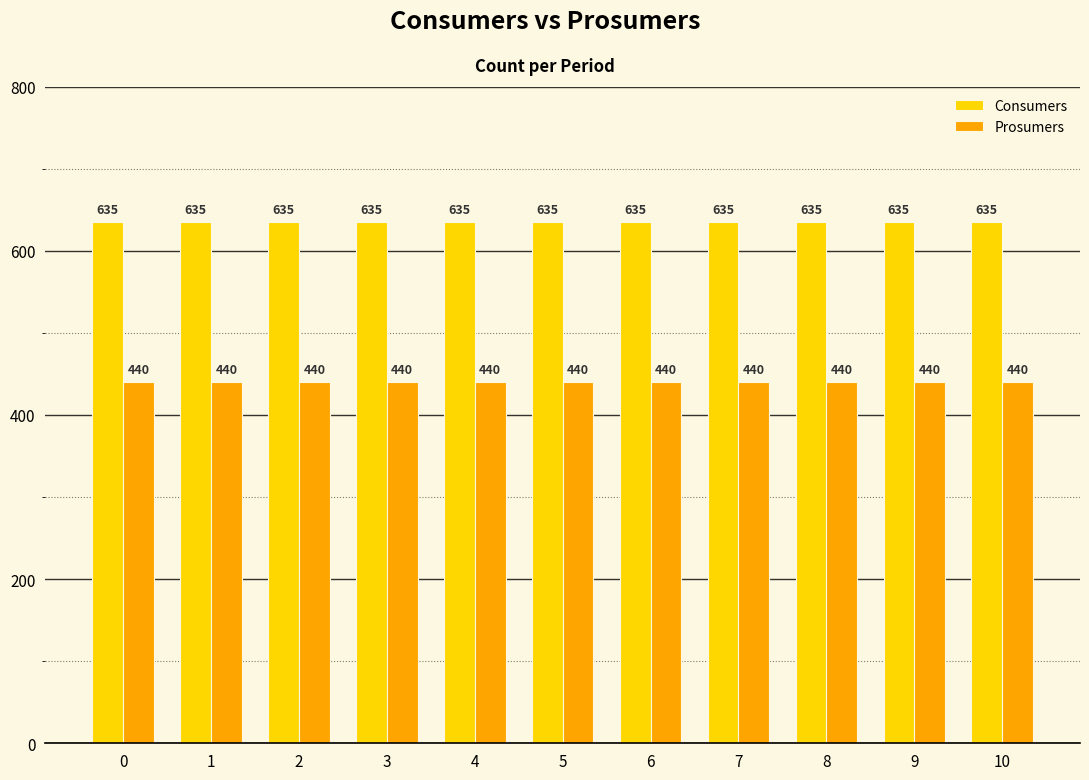

What is the lowest value of the Prosumers series?

440